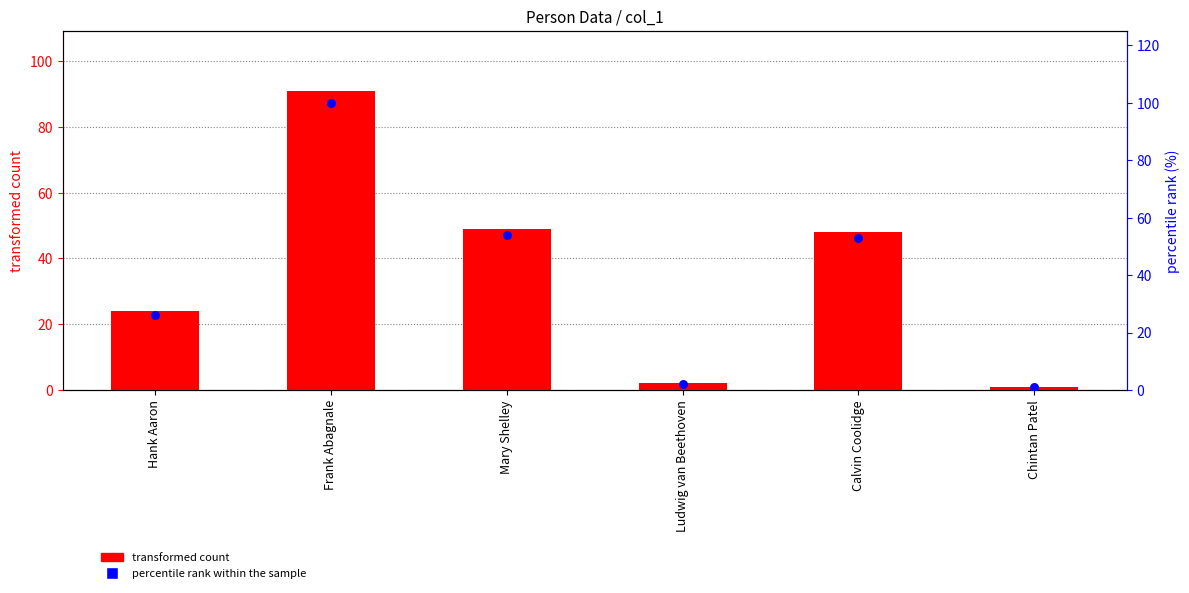

Which series has the widest spread of Y values?

percentile rank within the sample